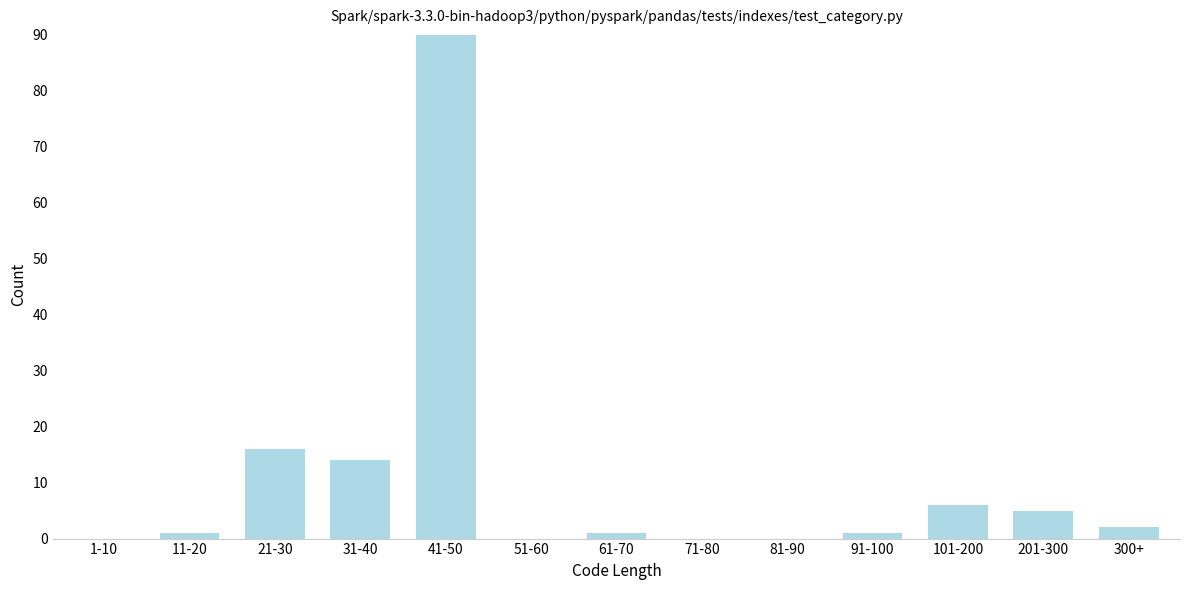

Reading left to right, what are all the values shown in this chart?

1-10=0	11-20=1	21-30=16	31-40=14	41-50=90	51-60=0	61-70=1	71-80=0	81-90=0	91-100=1	101-200=6	201-300=5	300+=2